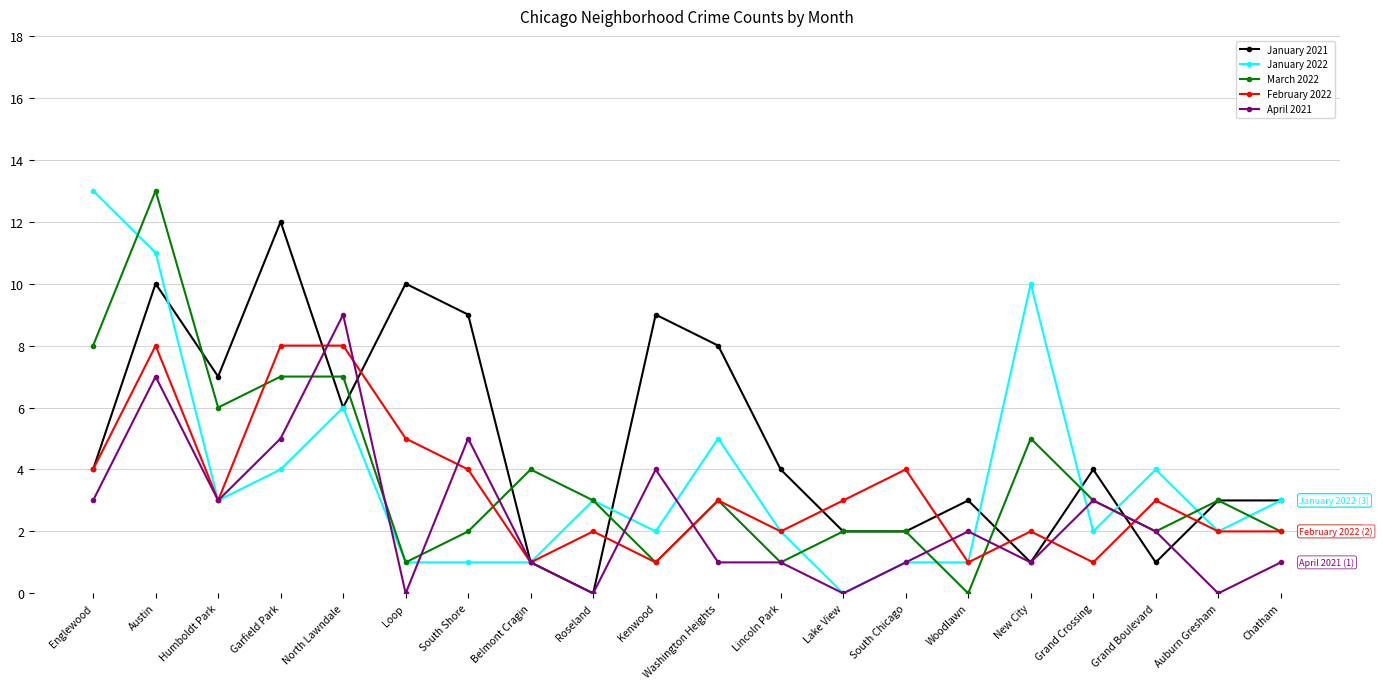

What are all the series names shown in the legend?

January 2021, January 2022, March 2022, February 2022, April 2021